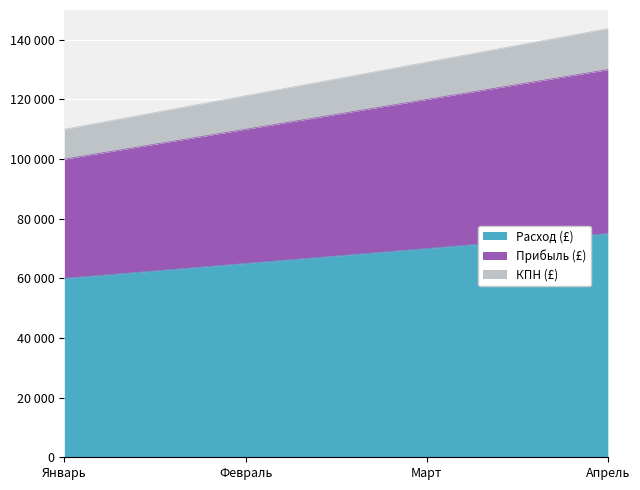

True or false: Прибыль (£) has a value of 110000 at Февраль.

True